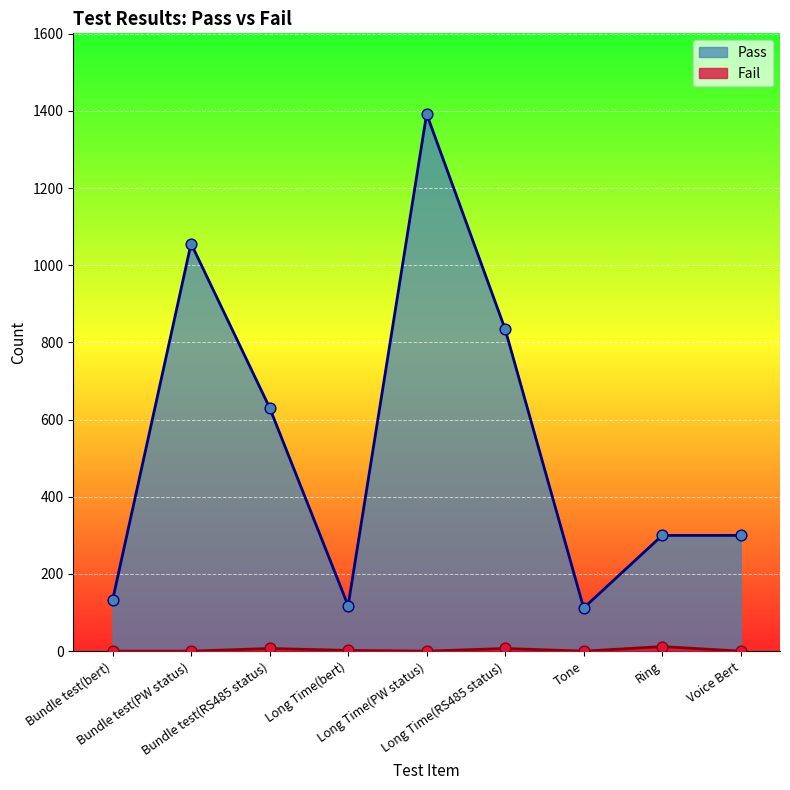

Which series reaches the maximum Y coordinate?

Pass